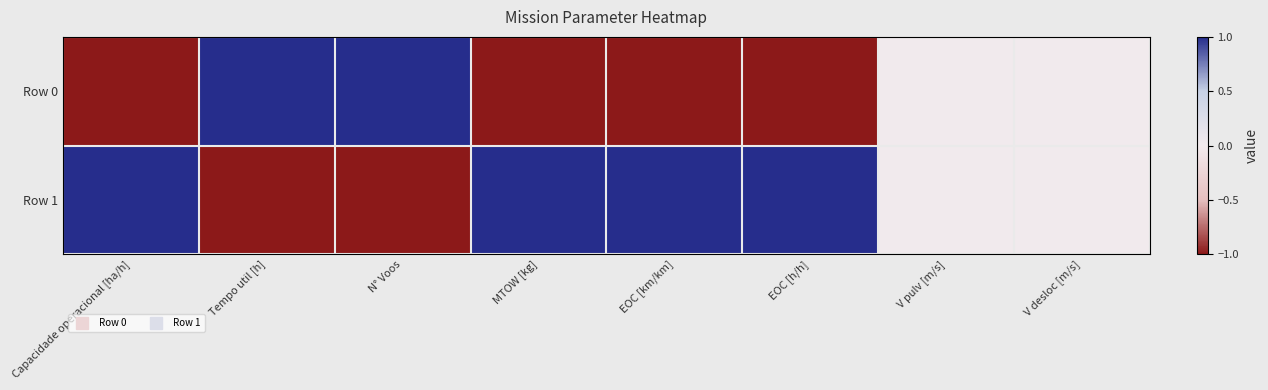

At which category is the sum across all series the highest?

Capacidade operacional [ha/h]